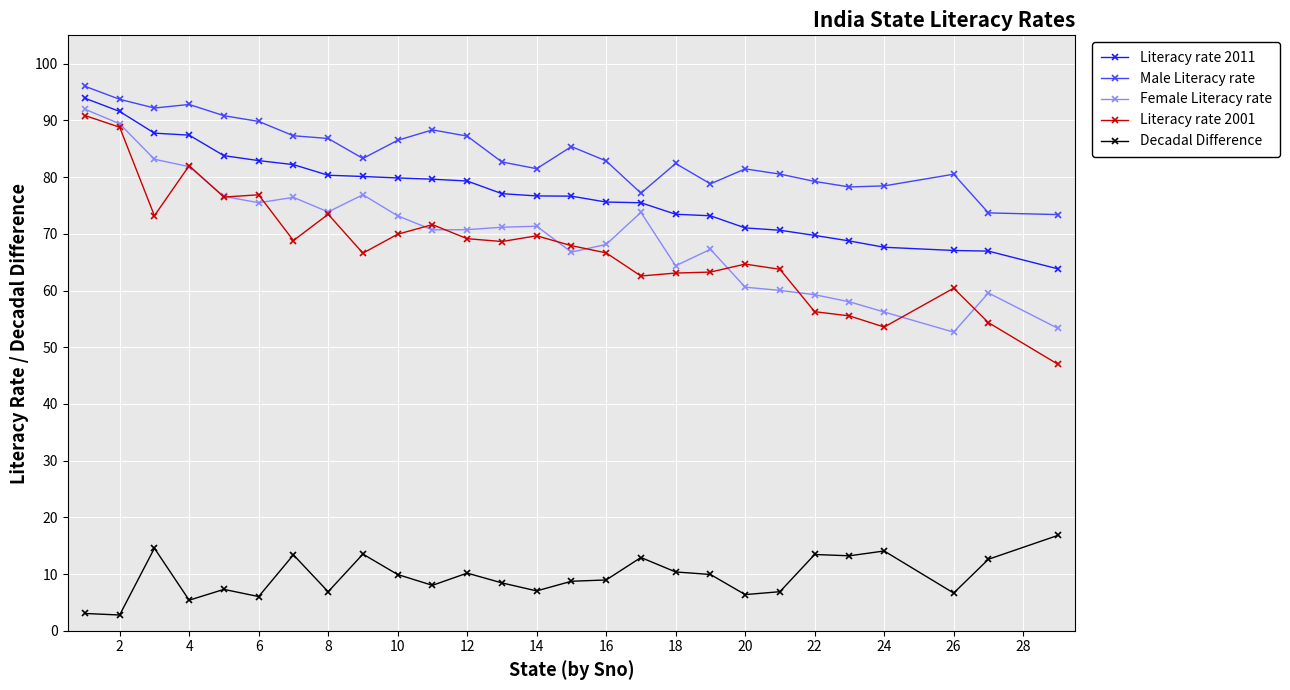

True or false: Literacy rate 2001 has more than 1 interior local peaks.

True